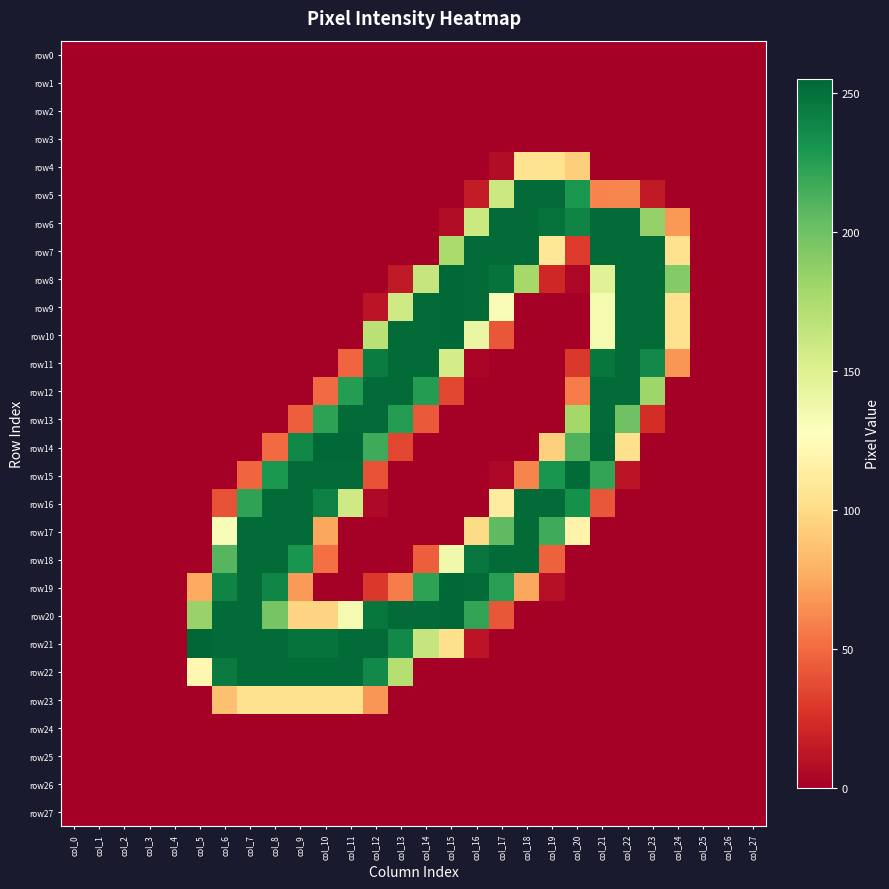

What is the total value across all series at col_17?

1938